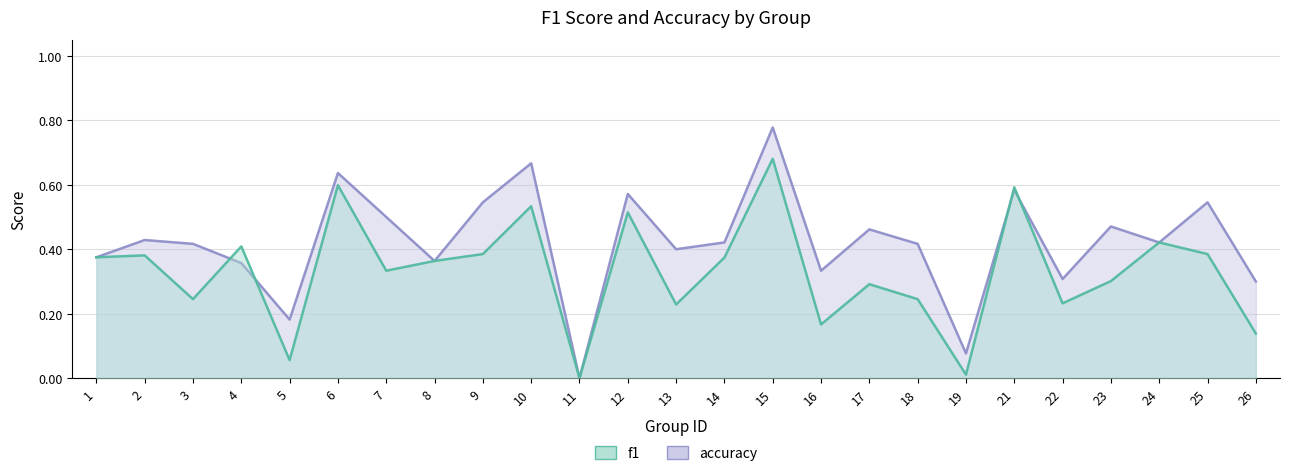

What are all the series names shown in the legend?

f1, accuracy